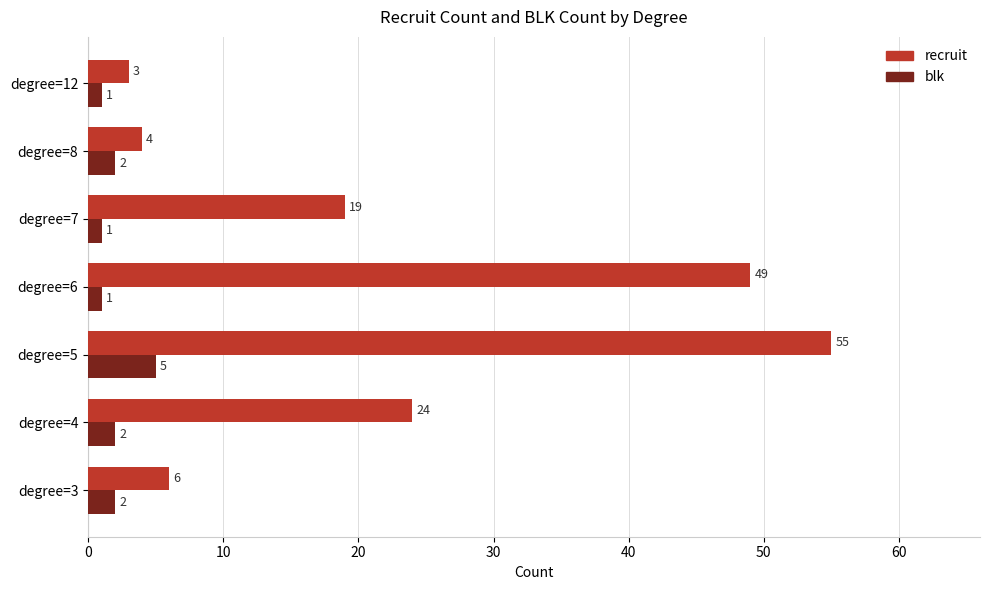

What is the total value across all series at degree=5?

60